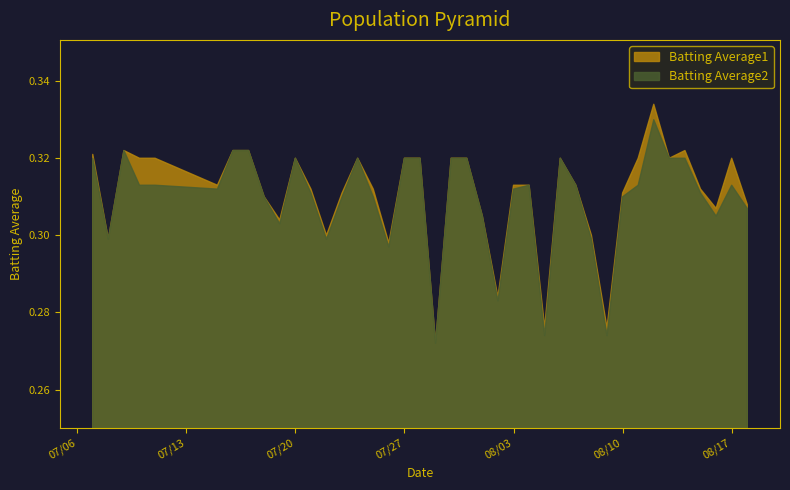

Which series has the widest spread of values?

Batting Average1